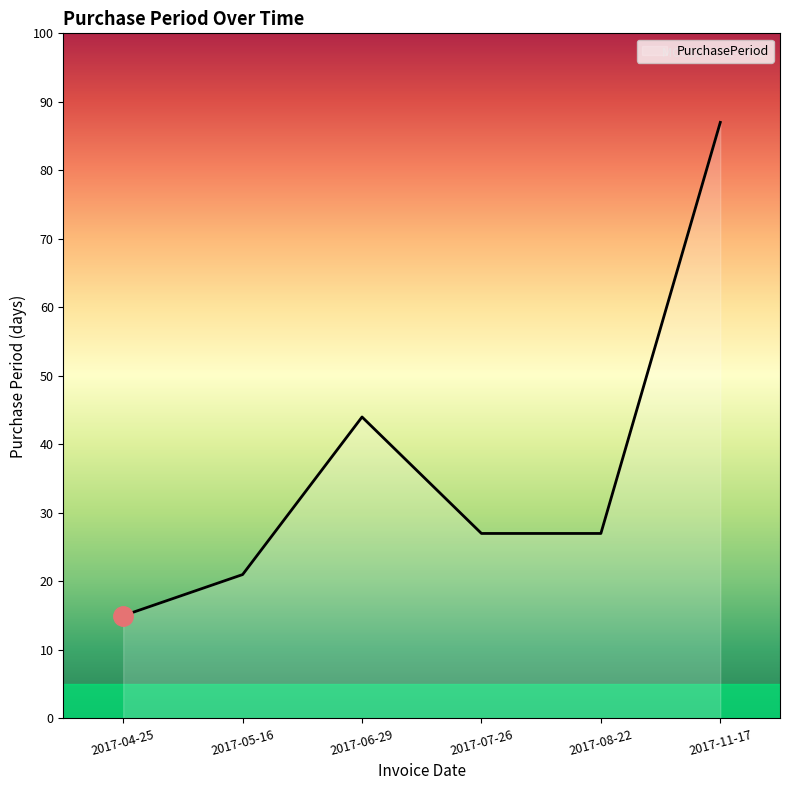

Which label corresponds to the largest value in the chart?

2017-11-17